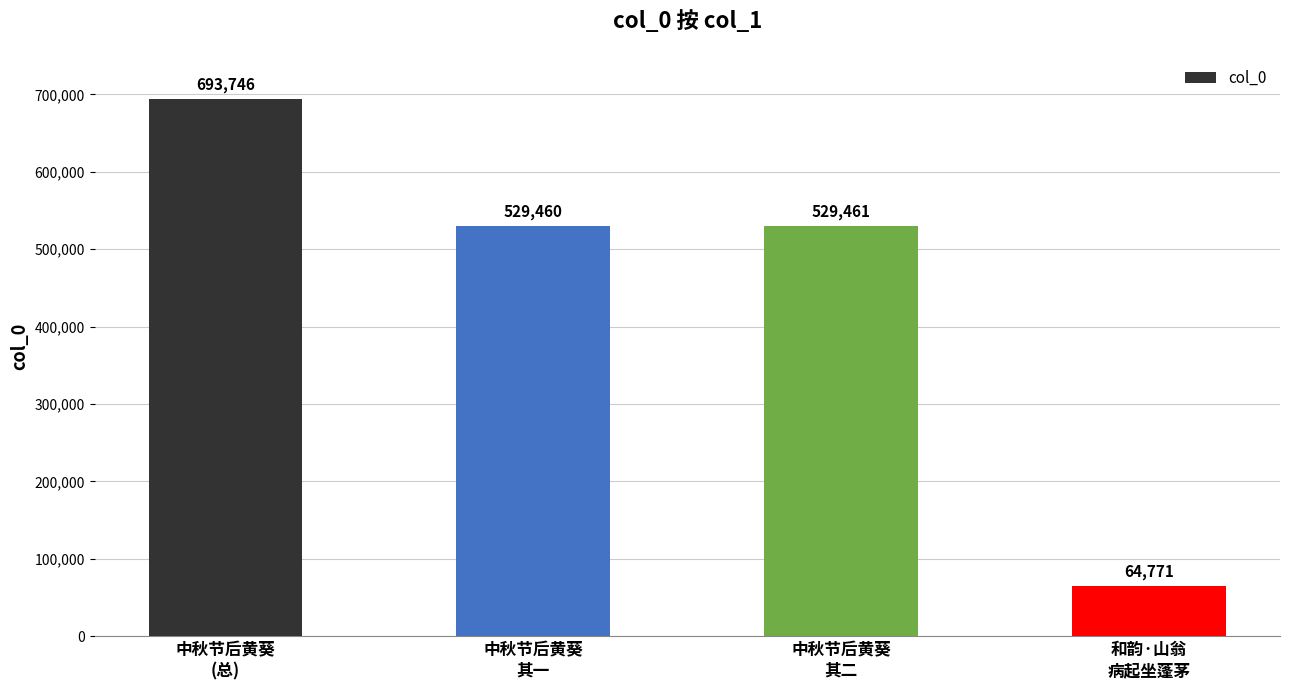

Count the number of data series in this chart.

1